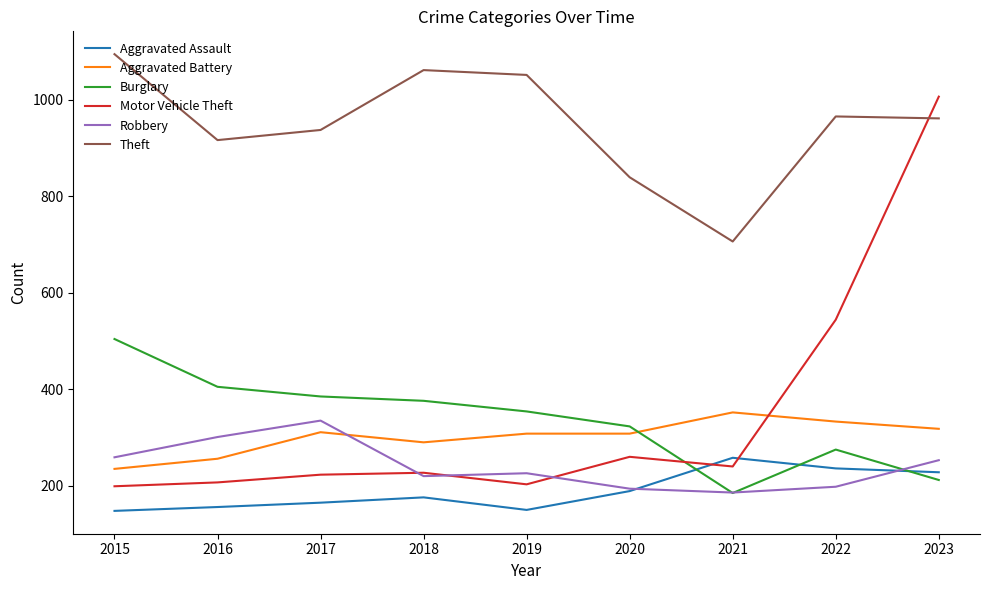

Which series has the widest spread of values?

Motor Vehicle Theft